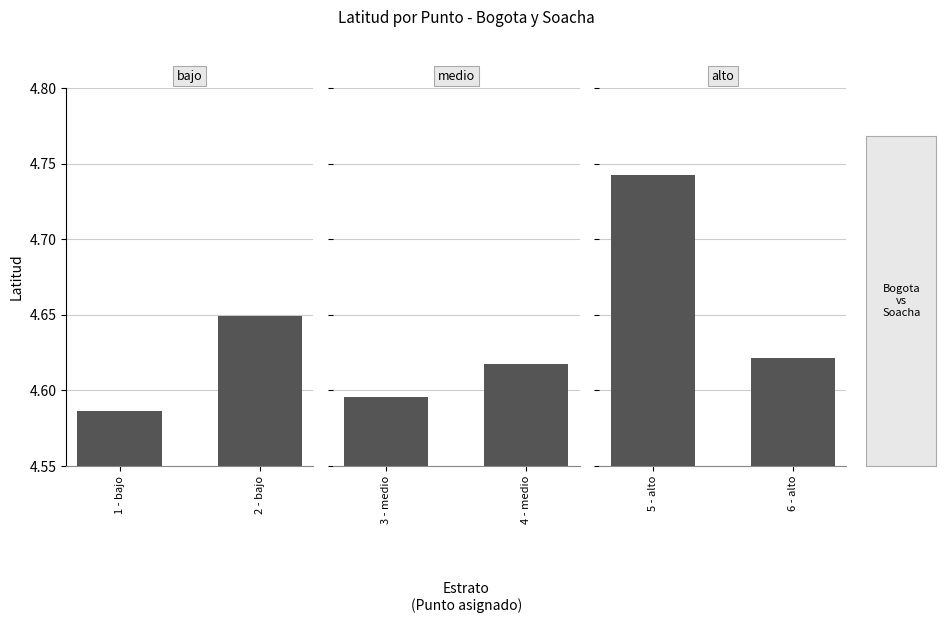

Rank the series by their maximum value, from highest to lowest.

alto, bajo, medio